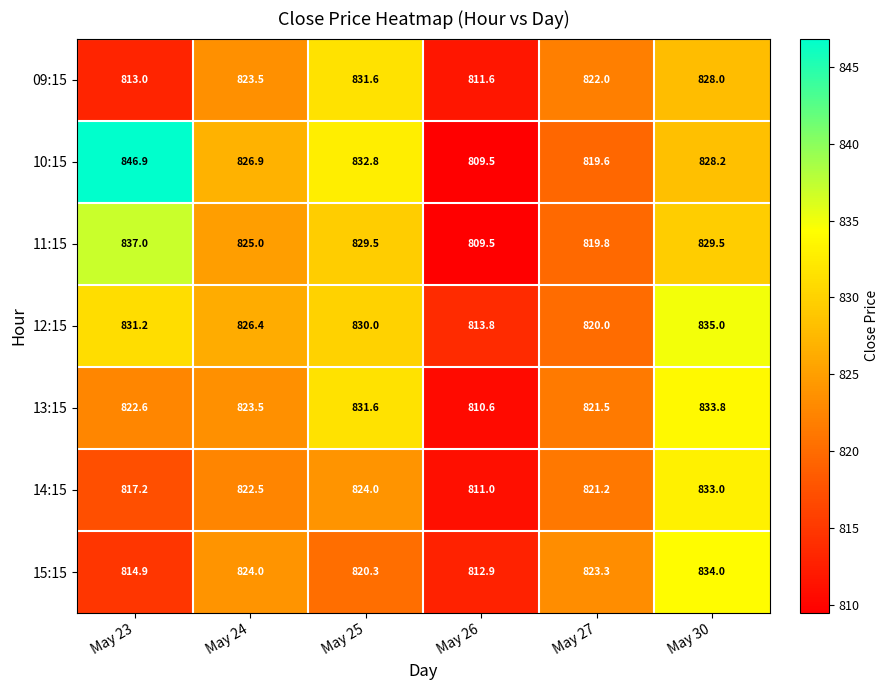

Where is 09:15 nearest to the value 821?

May 27